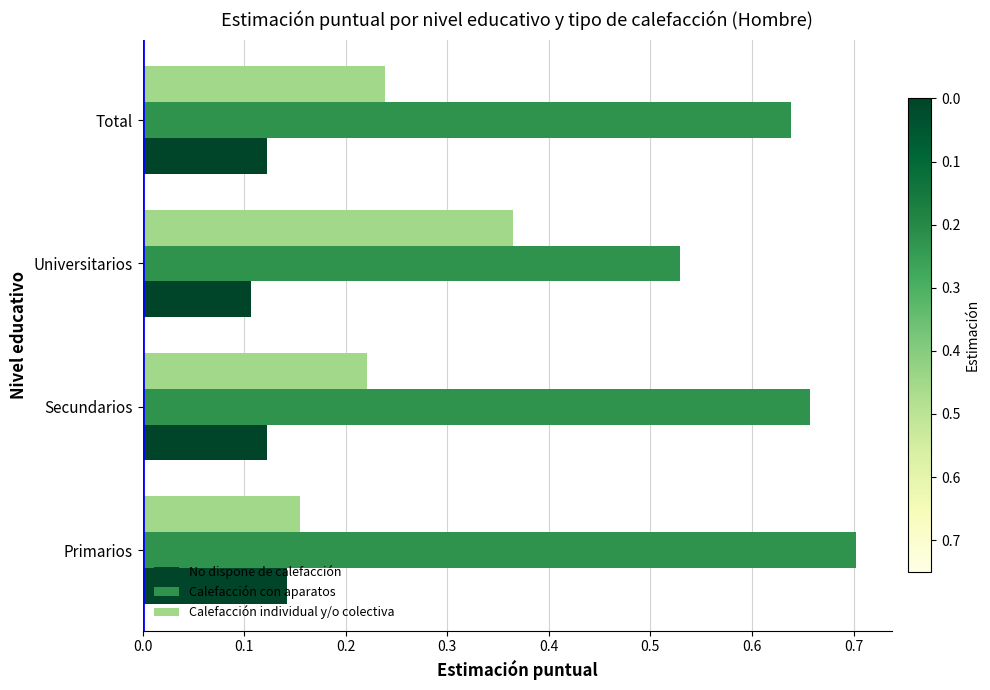

At which label does Calefacción con aparatos reach its minimum?

Universitarios